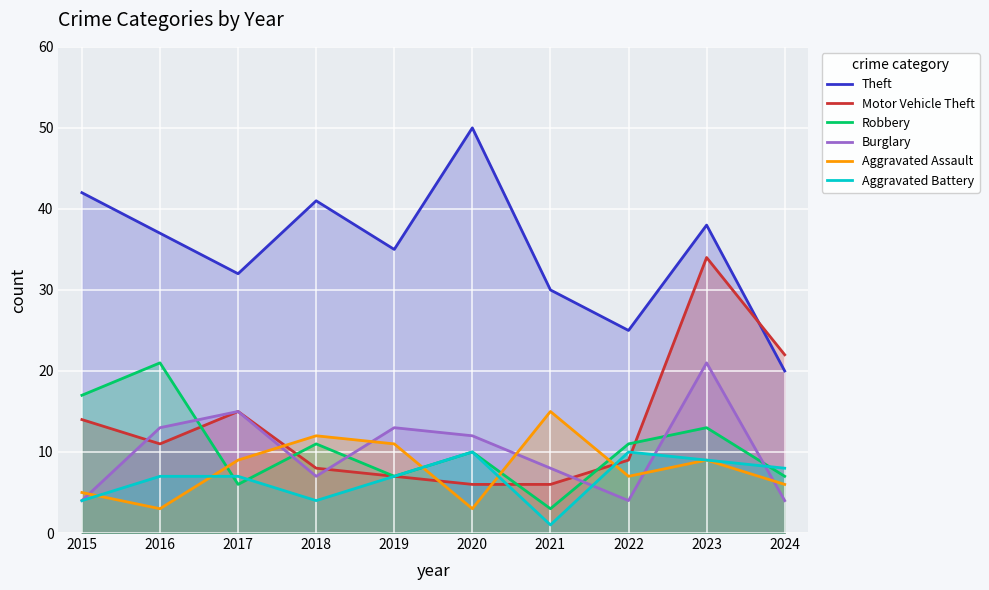

What is the total value across all series at 2017?

84